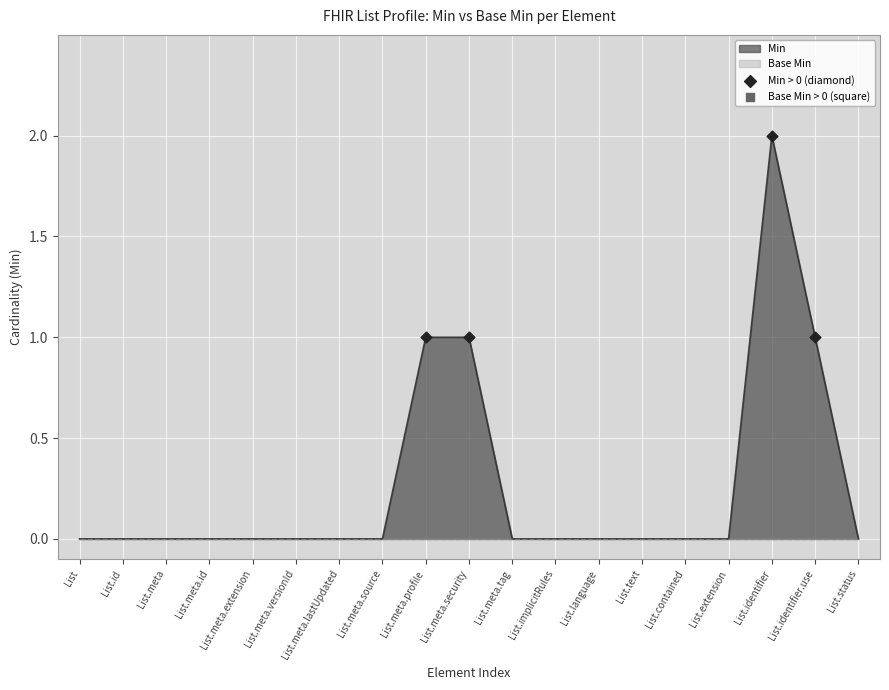

True or false: Min has a value of 0 at List.extension.

True